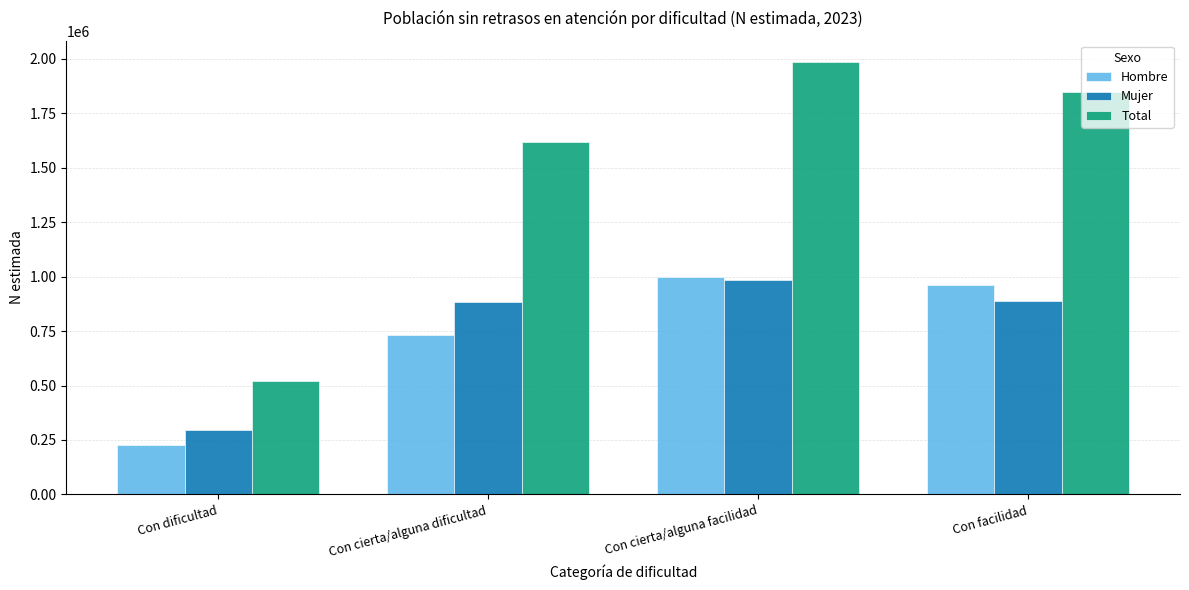

What is the difference between the maximum and minimum values in the Total series?

1464321